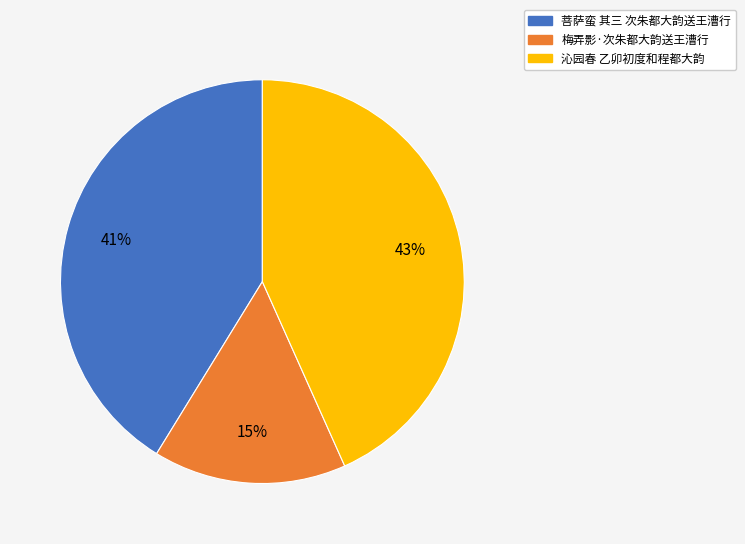

True or false: 菩萨蛮 其三 次朱都大韵送王漕行 accounts for 53% of the total.

False